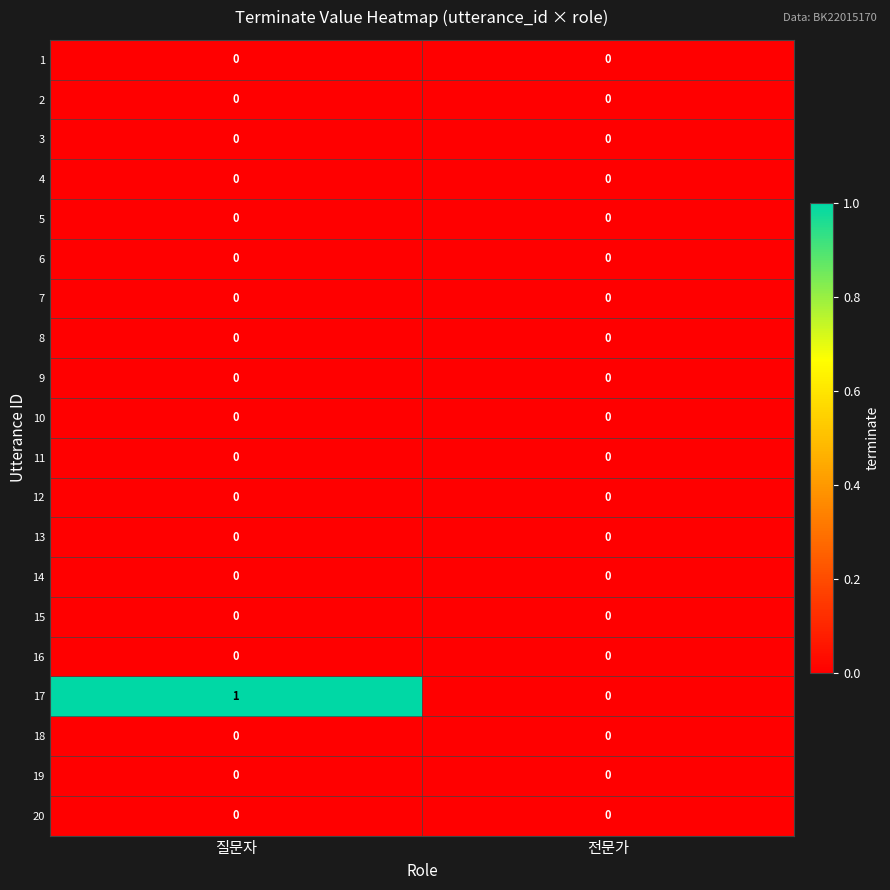

True or false: 13 has a value of 0 at 전문가.

True